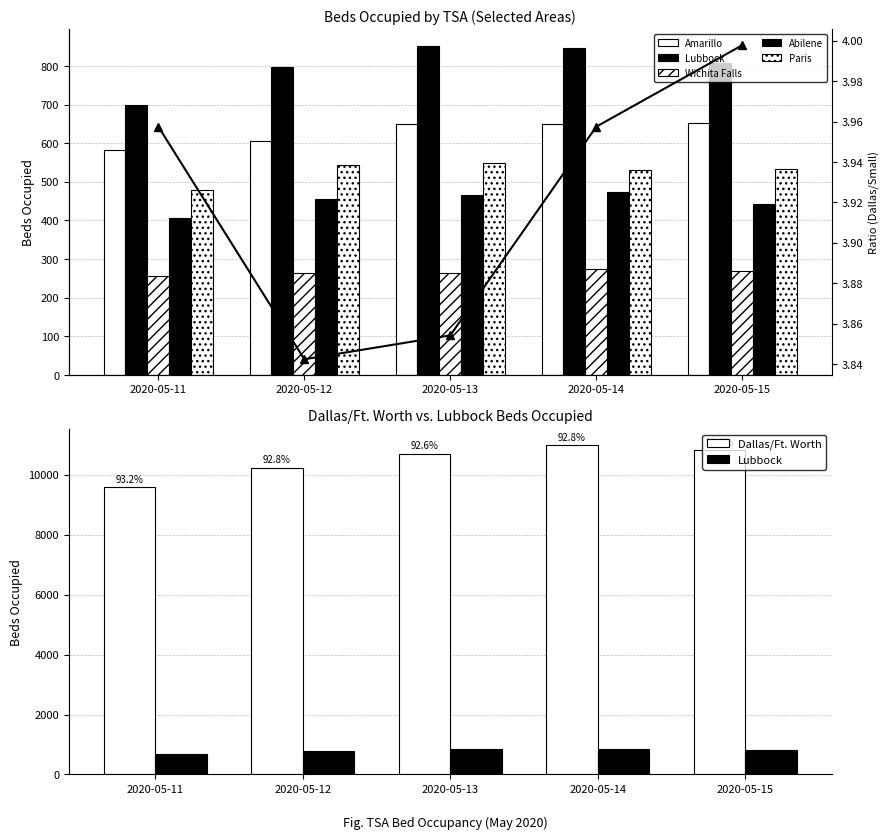

The value of Lubbock at 2020-05-12 is 438. True or false?

False